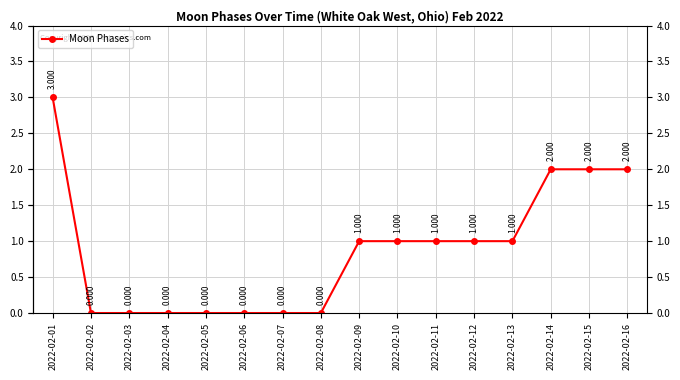

What is the value of the 15th point from the left?

2